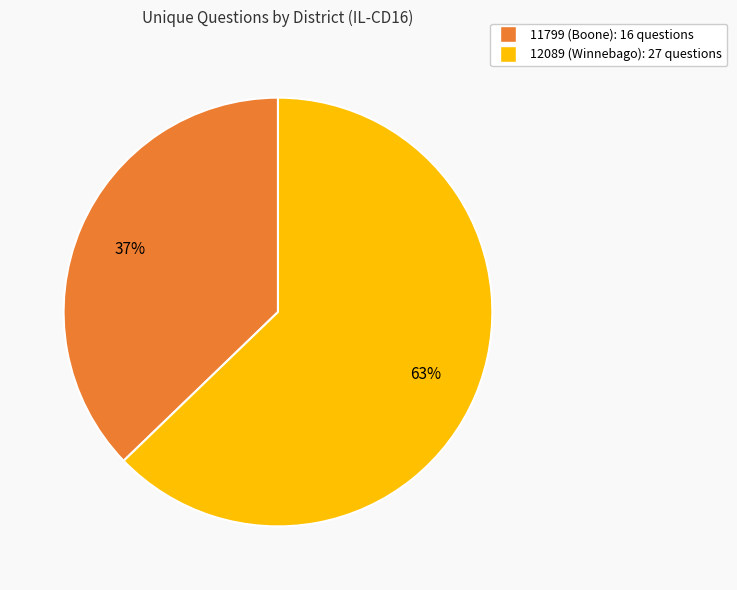

Count the number of slices in the pie.

2